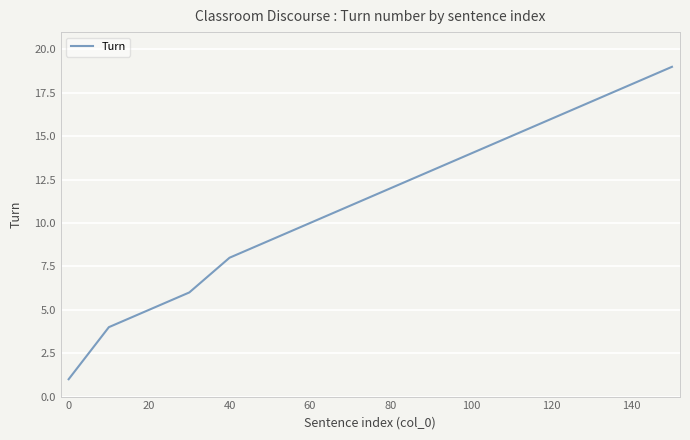

What is the difference between the maximum and minimum values?

18